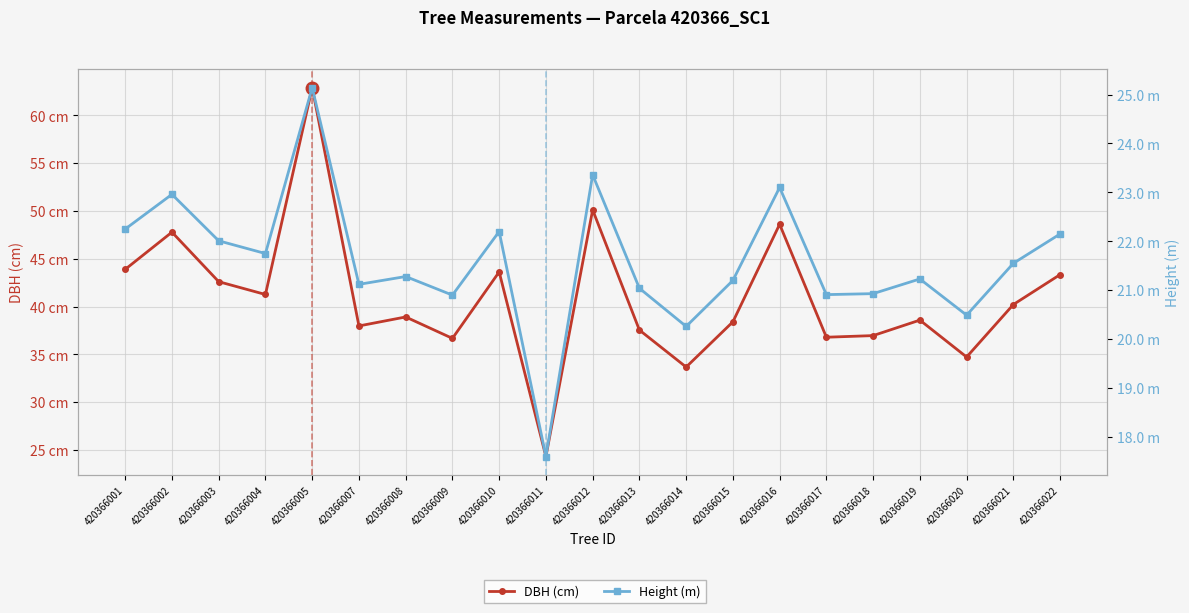

Reading right to left, list all the values displayed in this chart.

DBH (cm): 43.3	40.2	34.7	38.6	37.0	36.8	48.6	38.4	33.7	37.5	50.1	24.3	43.6	36.7	38.9	38.0	62.9	41.3	42.6	47.8	43.9
Height (m): 22.1	21.6	20.5	21.2	20.9	20.9	23.1	21.2	20.3	21.0	23.4	17.6	22.2	20.9	21.3	21.1	25.1	21.8	22.0	23.0	22.2